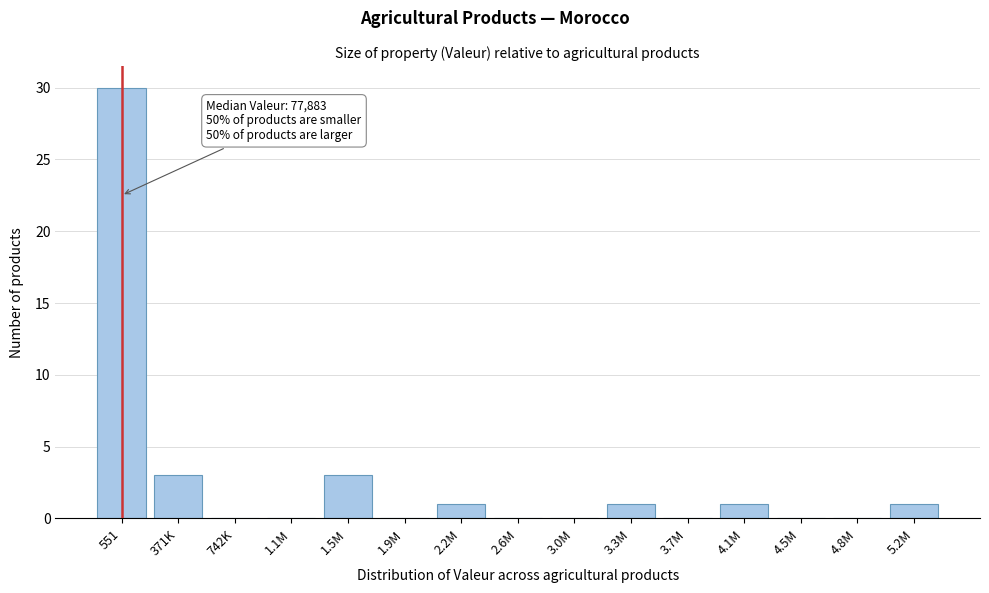

Reading left to right, extract all data points from this chart.

551=30	371K=3	742K=0	1.1M=0	1.5M=3	1.9M=0	2.2M=1	2.6M=0	3.0M=0	3.3M=1	3.7M=0	4.1M=1	4.5M=0	4.8M=0	5.2M=1